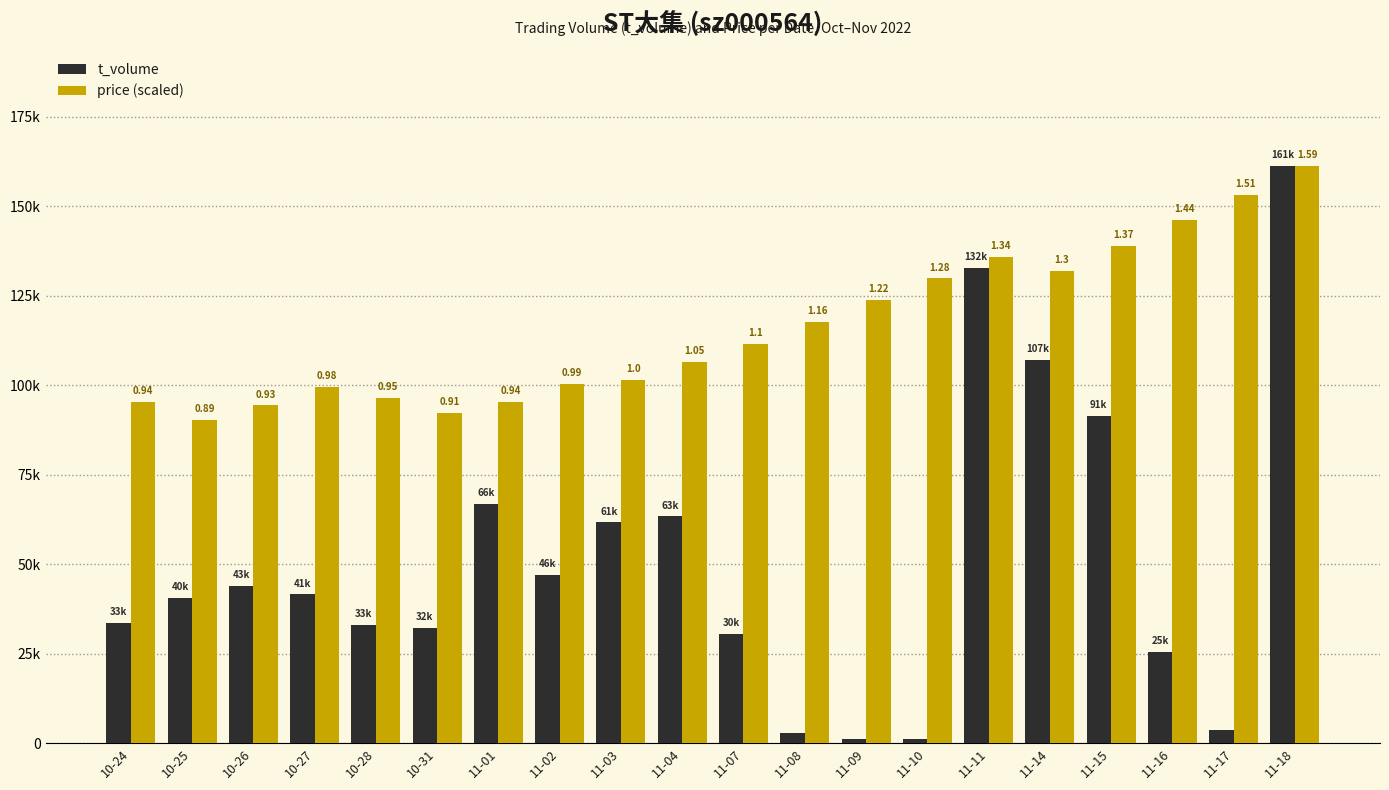

Does the chart contain stacked bars?

No